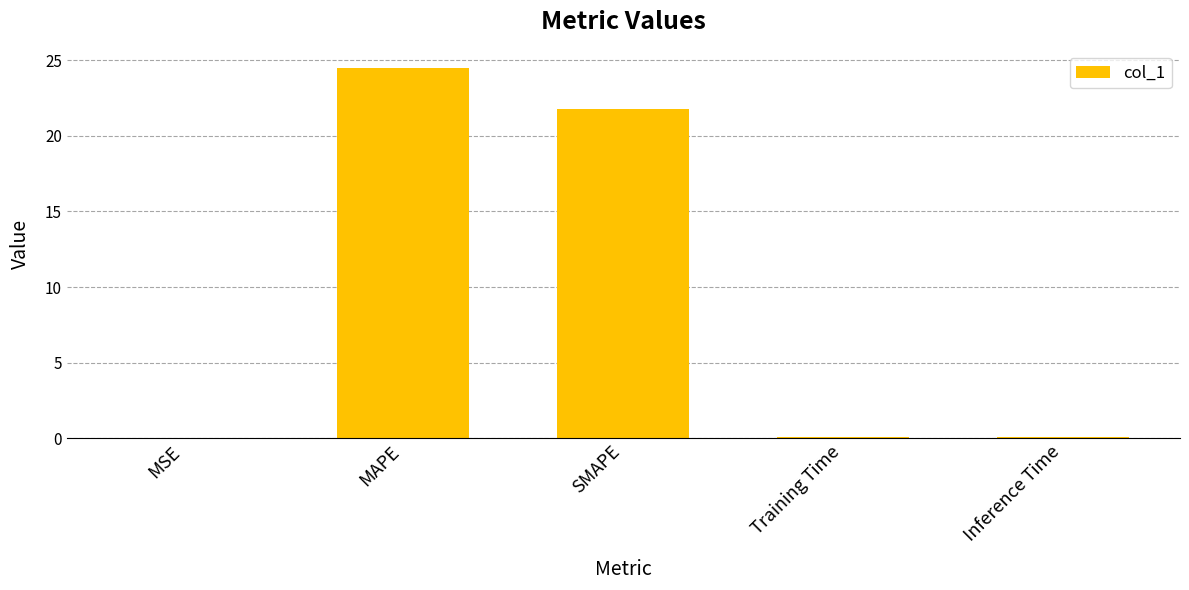

Is it true that the value at MAPE is 32.7?

False